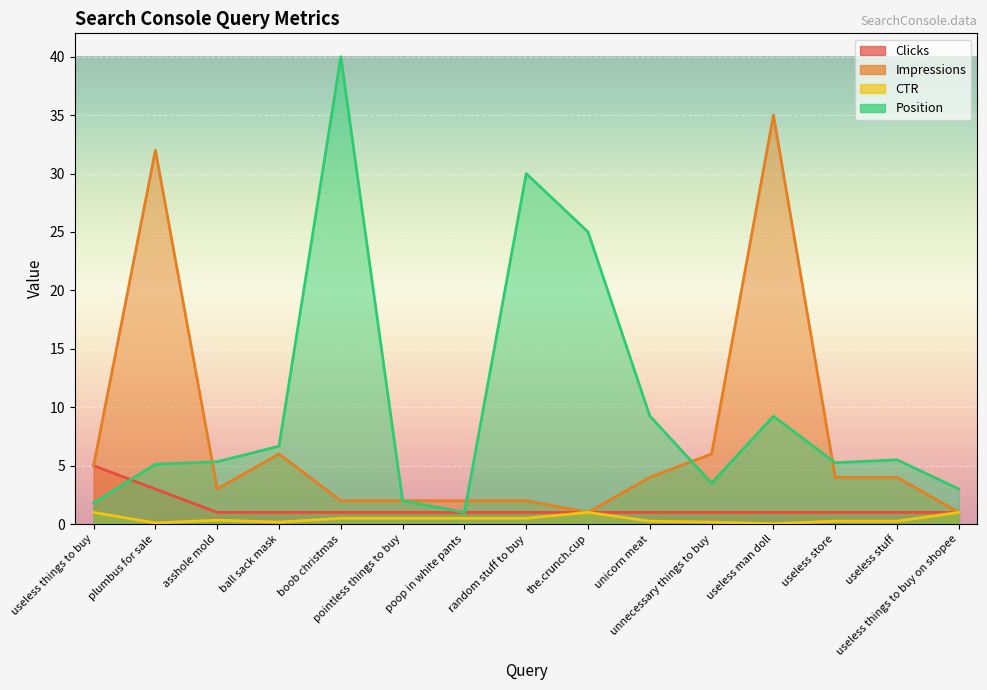

How many times do Position and Clicks cross each other?

1